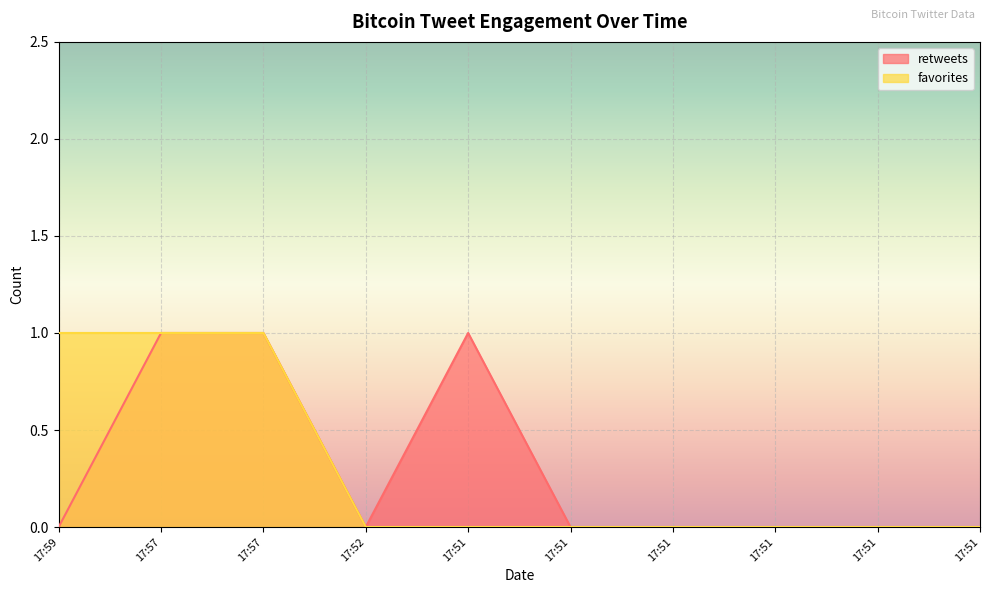

At which category is the sum across all series the highest?

17:57